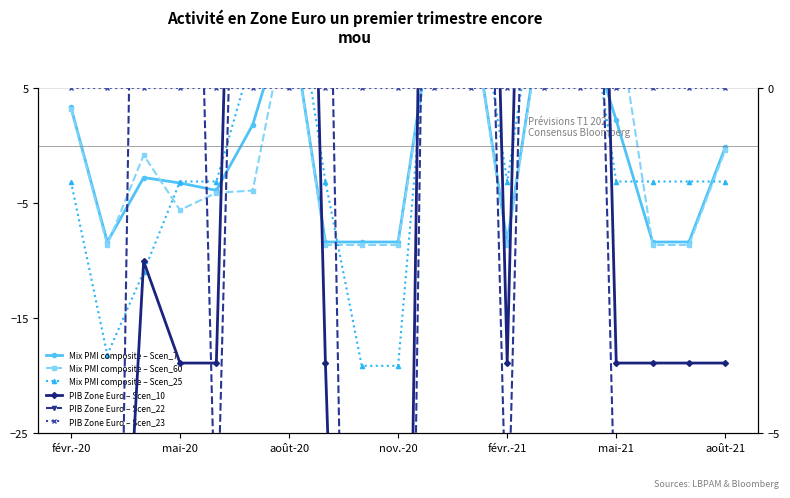

Which label corresponds to the largest value in the chart?

août-20